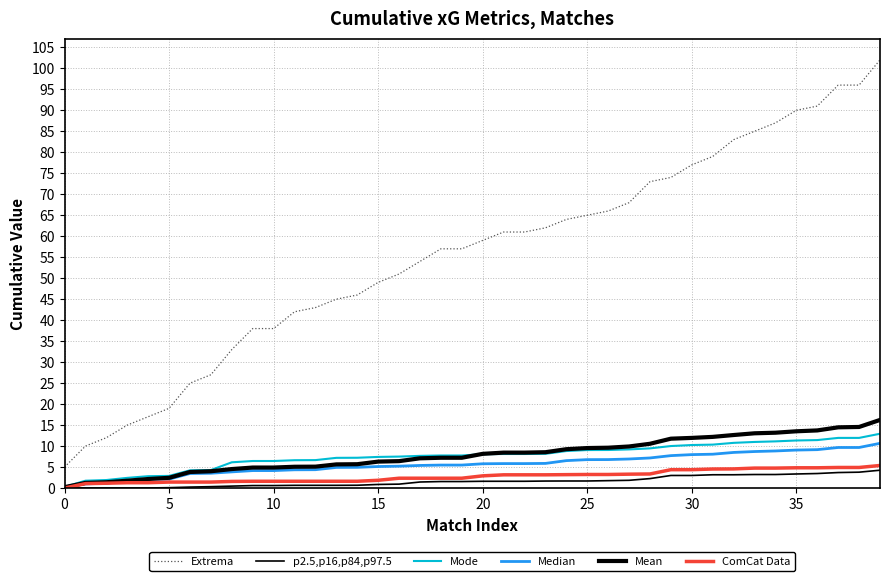

Reading left to right, transcribe all the data shown in this chart.

Extrema: 5.0	10.0	12.0	15.0	17.0	19.0	25.0	27.0	33.0	38.0	38.0	42.0	43.0	45.0	46.0	49.0	51.0	54.0	57.0	57.0	59.0	61.0	61.0	62.0	64.0	65.0	66.0	68.0	73.0	74.0	77.0	79.0	83.0	85.0	87.0	90.0	91.0	96.0	96.0	102.0
p2.5,p16,p84,p97.5: 0.0	0.0	0.0	0.0	0.0	0.1	0.2	0.3	0.5	0.6	0.6	0.7	0.7	0.7	0.7	0.9	0.9	1.4	1.6	1.6	1.6	1.6	1.6	1.7	1.7	1.7	1.8	1.9	2.3	3.0	3.0	3.2	3.2	3.2	3.2	3.4	3.5	3.7	3.8	4.3
Mode: 0.3	1.8	1.9	2.4	2.8	2.9	4.2	4.3	6.1	6.5	6.5	6.6	6.7	7.2	7.2	7.4	7.5	7.7	7.8	7.8	8.1	8.1	8.1	8.2	8.8	9.1	9.1	9.2	9.5	10.0	10.3	10.4	10.8	11.0	11.1	11.3	11.4	12.0	12.0	12.9
Median: 0.3	1.0	1.2	1.7	2.1	2.1	3.5	3.5	3.9	4.2	4.2	4.4	4.4	4.9	4.9	5.1	5.2	5.4	5.5	5.5	5.8	5.8	5.8	5.9	6.5	6.8	6.8	6.9	7.2	7.7	8.0	8.1	8.5	8.7	8.8	9.1	9.2	9.7	9.7	10.7
Mean: 0.2	1.2	1.4	1.8	2.2	2.4	3.8	4.0	4.5	4.9	4.9	5.1	5.1	5.6	5.7	6.3	6.4	7.1	7.2	7.2	8.2	8.4	8.4	8.5	9.3	9.5	9.6	9.9	10.6	11.8	12.0	12.2	12.6	13.1	13.2	13.5	13.7	14.5	14.6	16.2
ComCat Data: 0.0	1.1	1.2	1.3	1.3	1.4	1.4	1.4	1.6	1.6	1.6	1.6	1.6	1.6	1.6	1.9	2.4	2.4	2.4	2.4	2.9	3.2	3.2	3.2	3.2	3.2	3.2	3.3	3.4	4.4	4.4	4.5	4.6	4.8	4.8	4.8	4.8	4.9	4.9	5.4